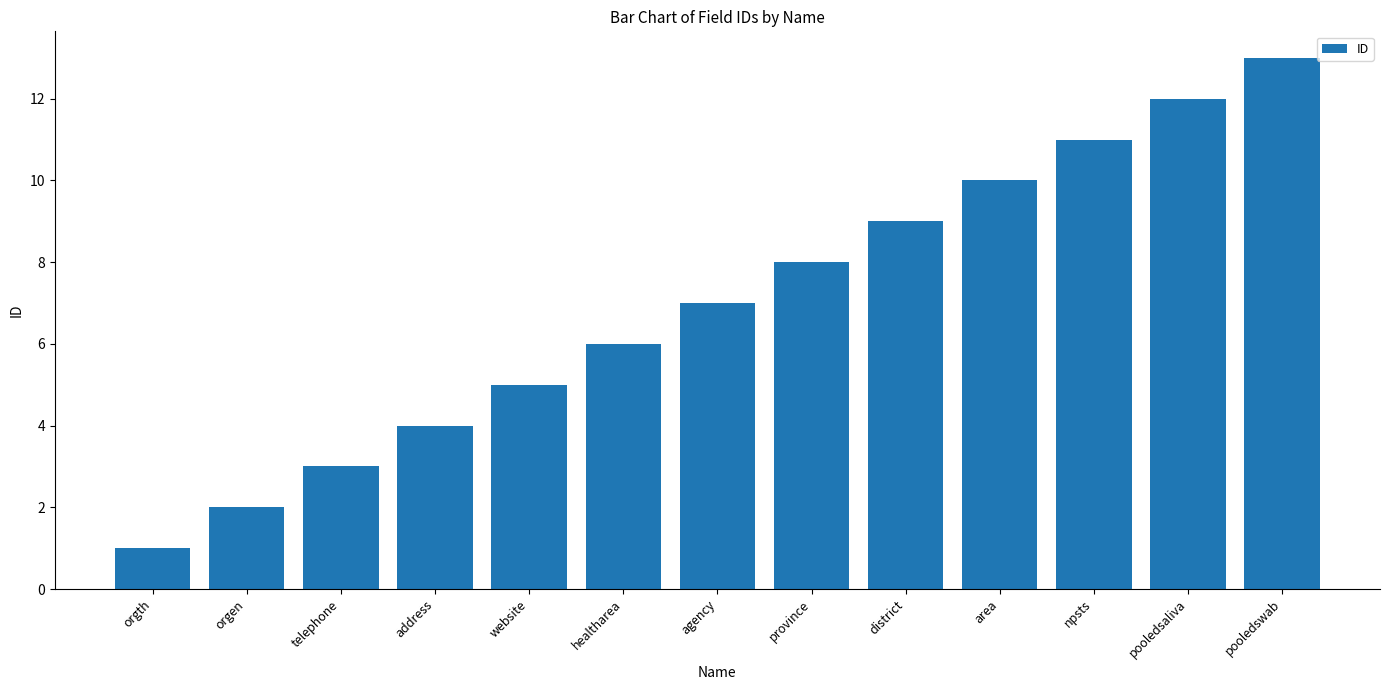

Reading left to right, transcribe all the data shown in this chart.

orgth=1	orgen=2	telephone=3	address=4	website=5	healtharea=6	agency=7	province=8	district=9	area=10	npsts=11	pooledsaliva=12	pooledswab=13